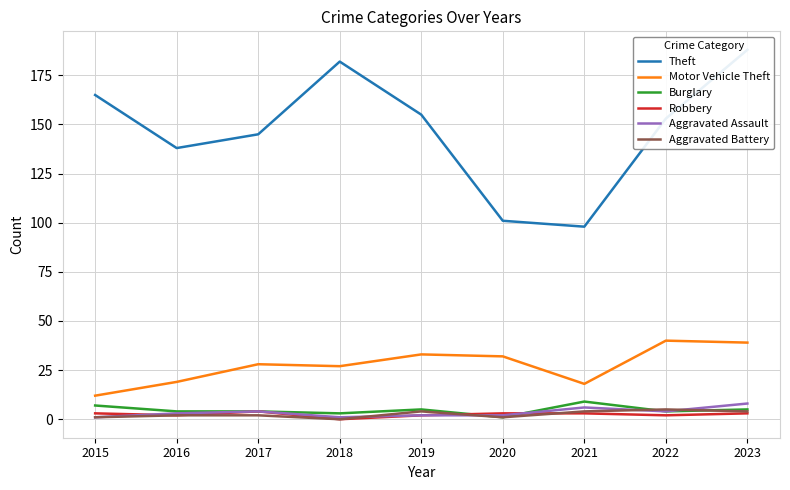

True or false: Aggravated Assault and Theft intersect in this chart.

False